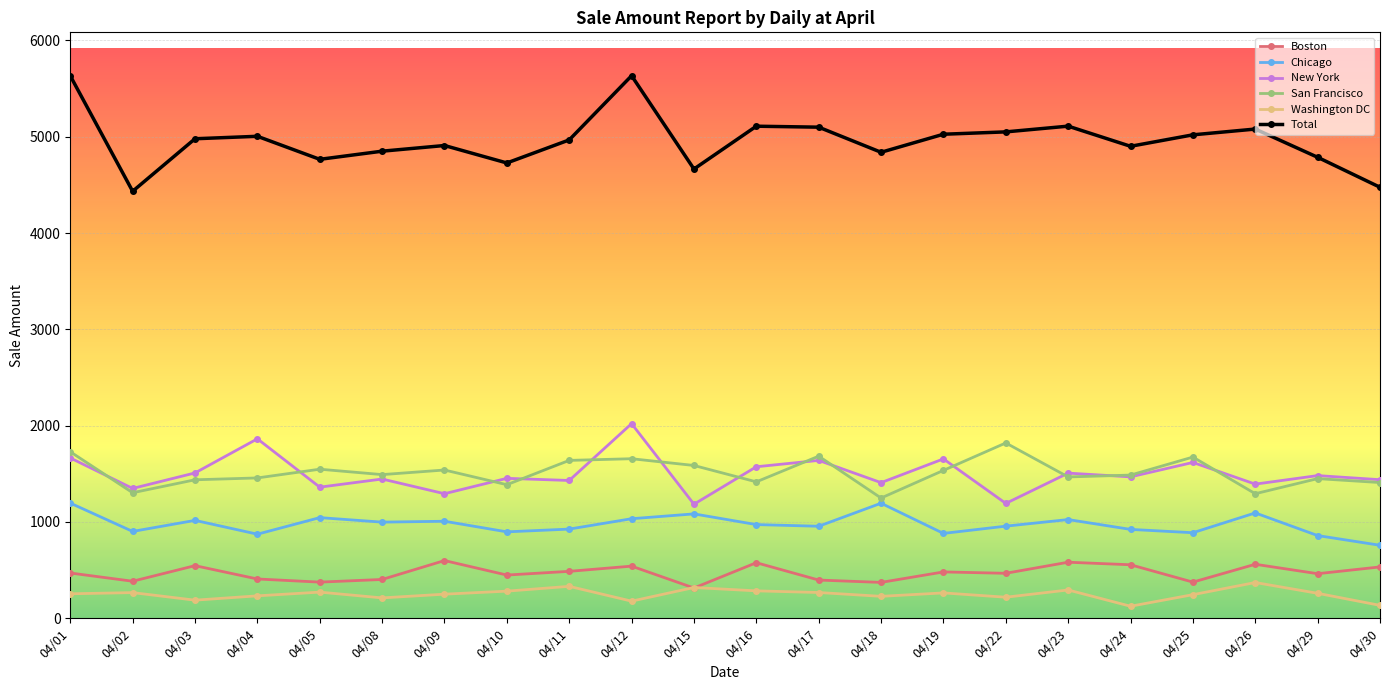

Where do Boston and Washington DC first cross each other?

04/12 and 04/15